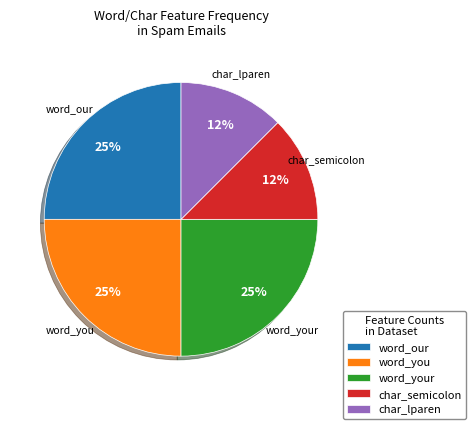

Is word_our the majority of the pie?

No